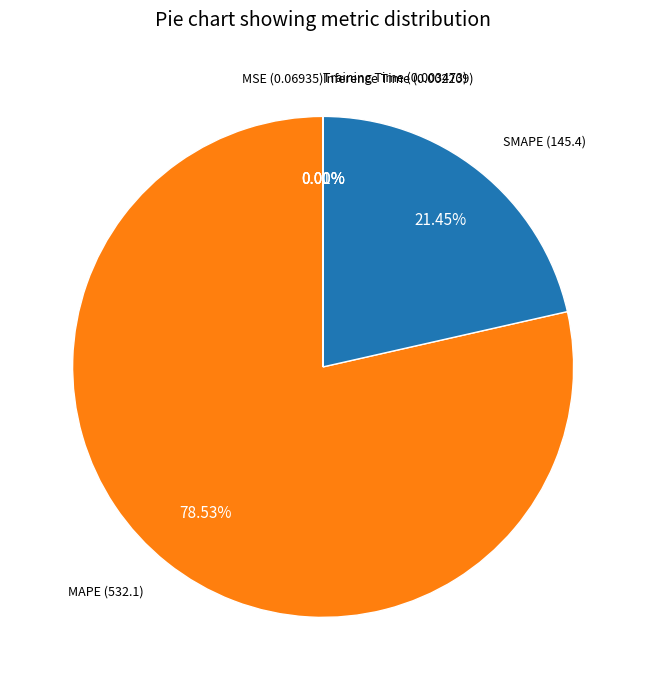

To the nearest percent, what is the difference between the largest and smallest slice percentages?

79%